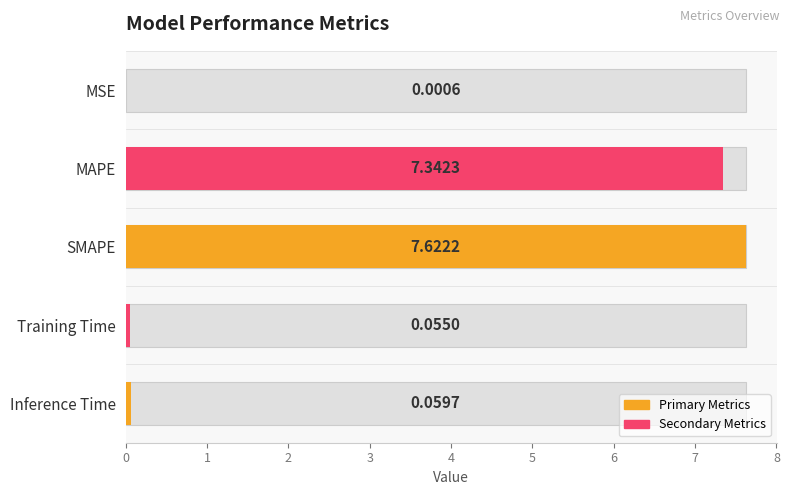

Between Inference Time and MAPE, which is larger?

MAPE